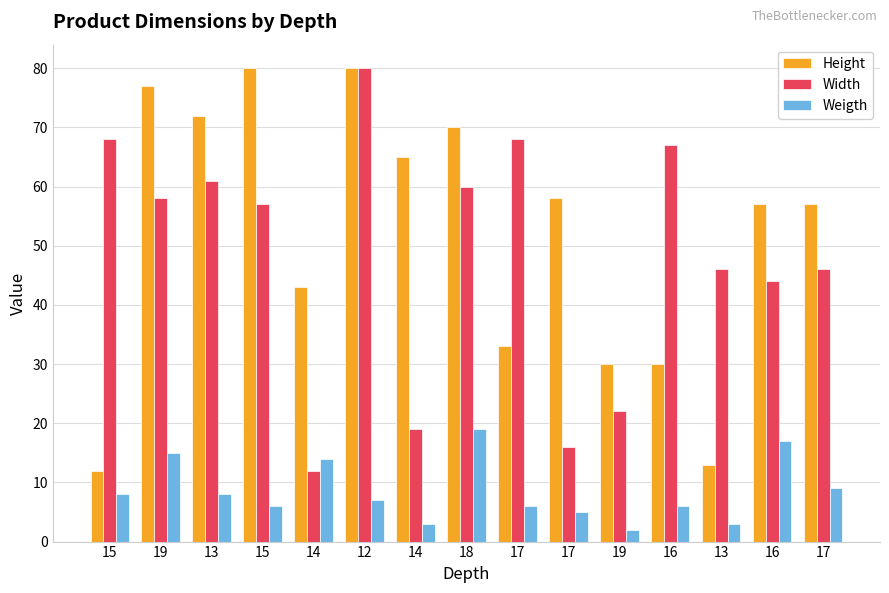

How many bars are there in each group?

3